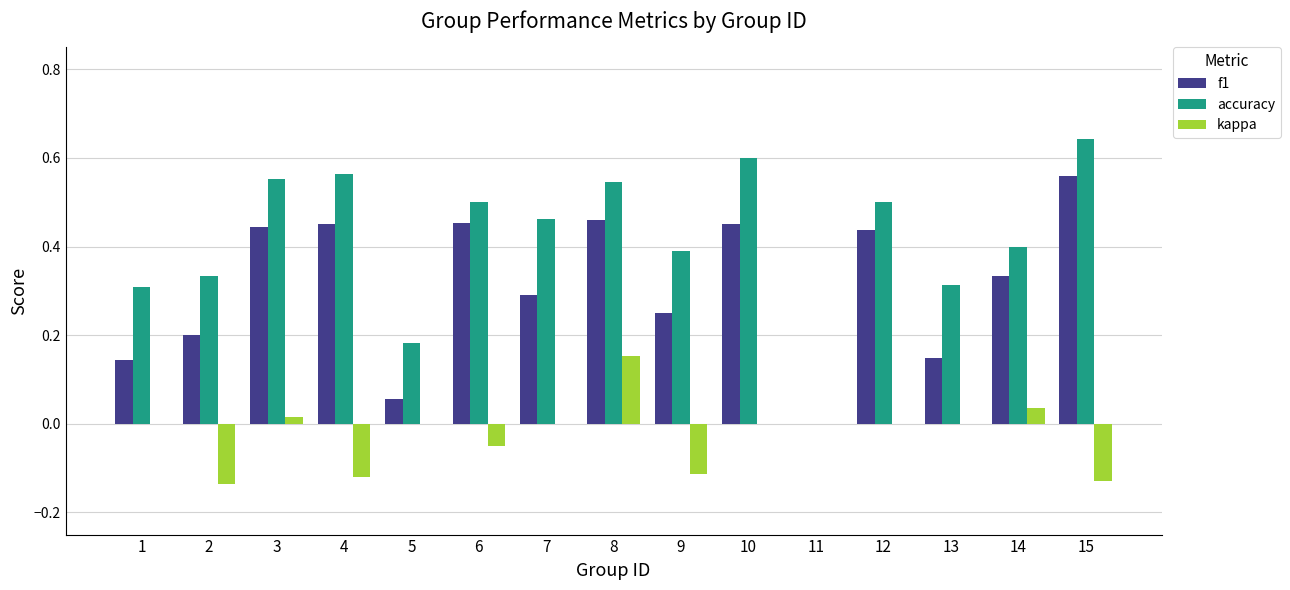

Which series has the largest total across all categories?

accuracy